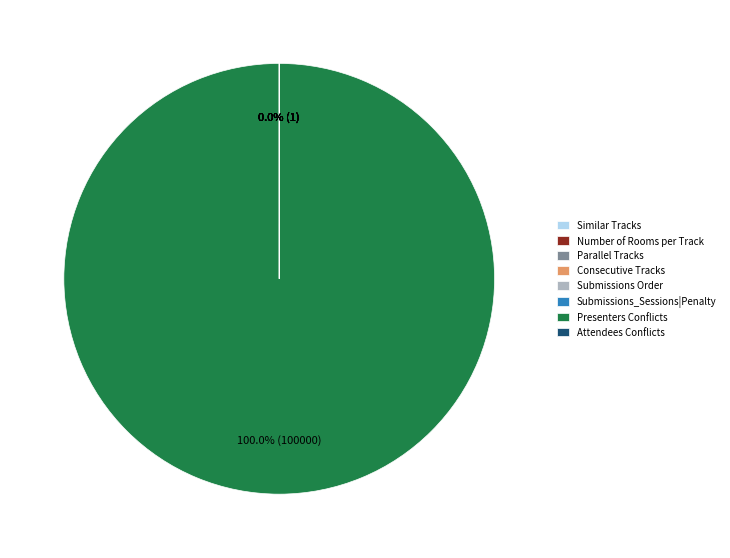

Which category accounts for the majority?

Presenters Conflicts